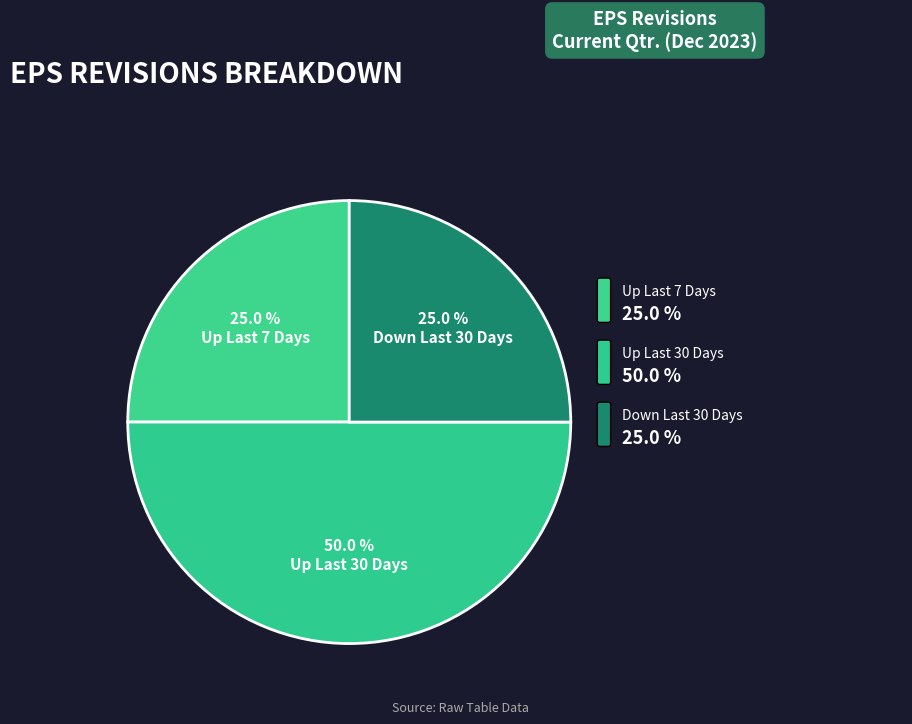

Rank the categories by value from highest to lowest.

Up Last 30 Days, Up Last 7 Days, Down Last 30 Days